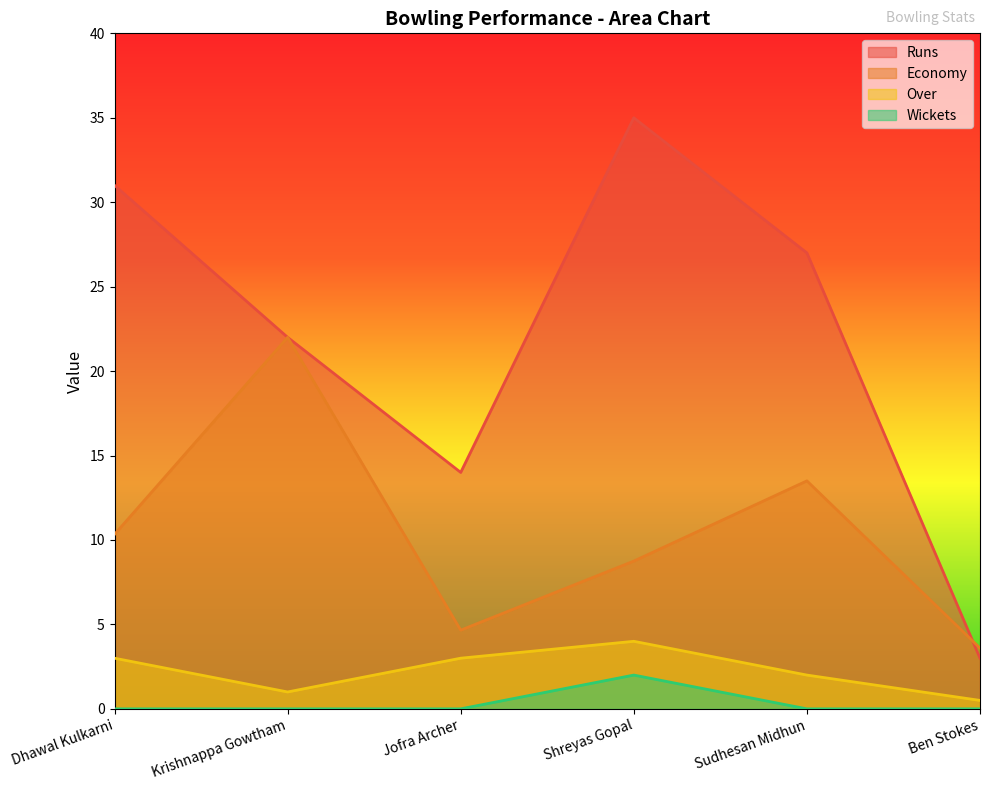

What value does the Runs series have at Dhawal Kulkarni?

31.0